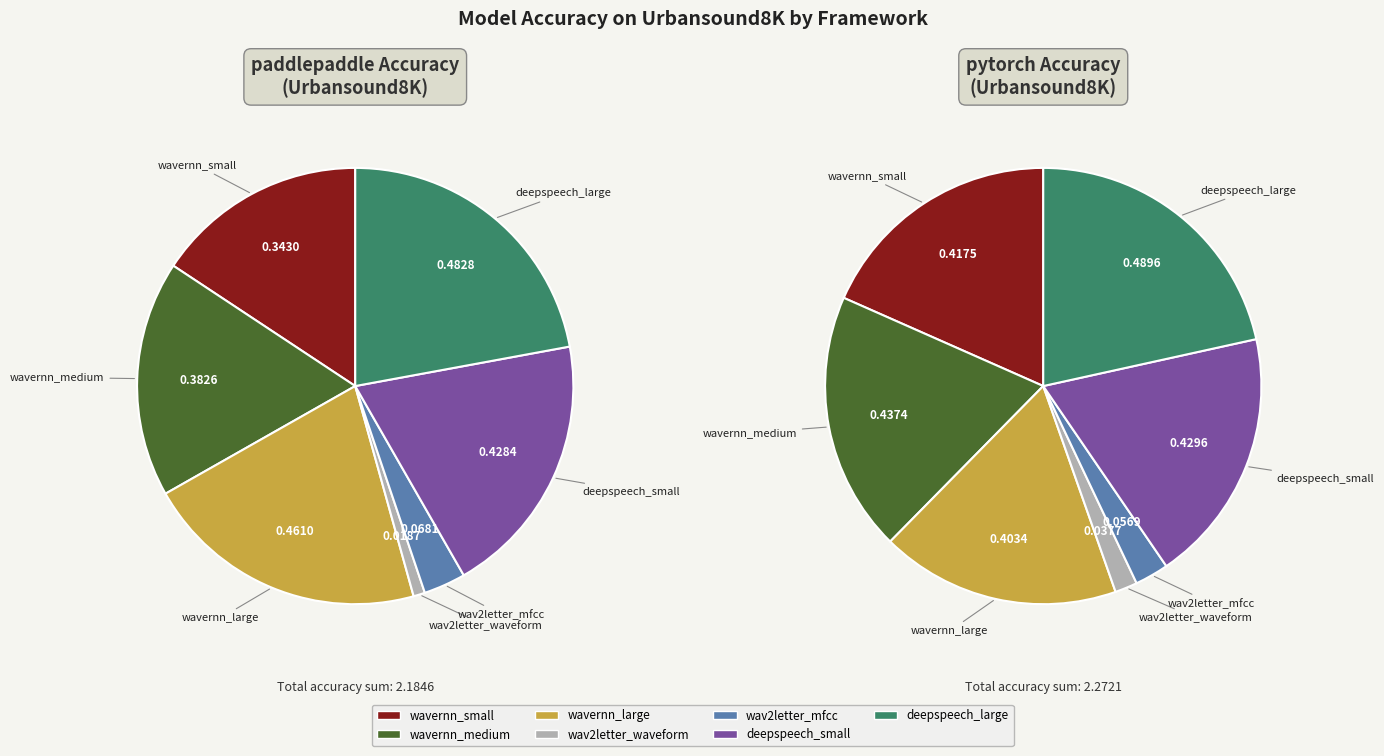

Count the number of slices in the pie.

7